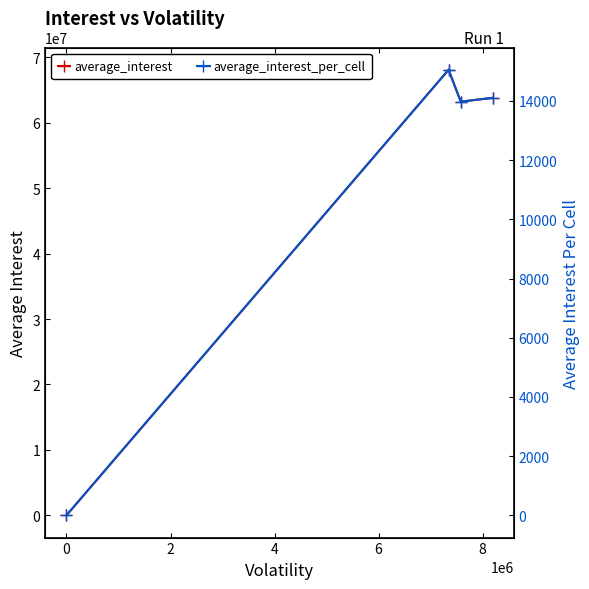

What is the value of the average_interest point at the 2nd from the left?

68096822.8